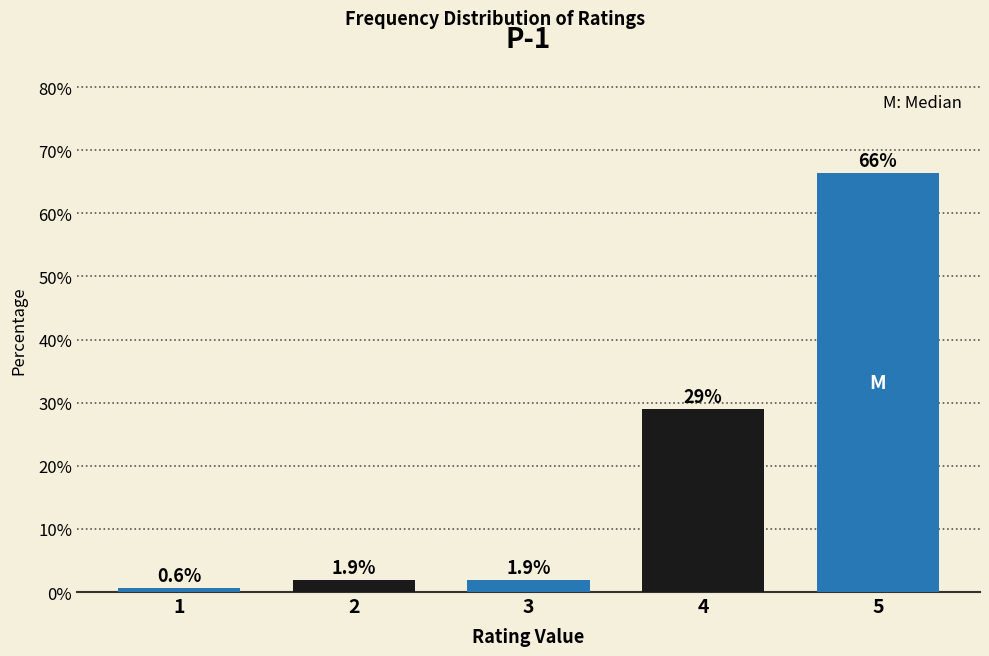

Reading left to right, what are all the values shown in this chart?

1=0.6	2=1.9	3=1.9	4=29.0	5=66.5